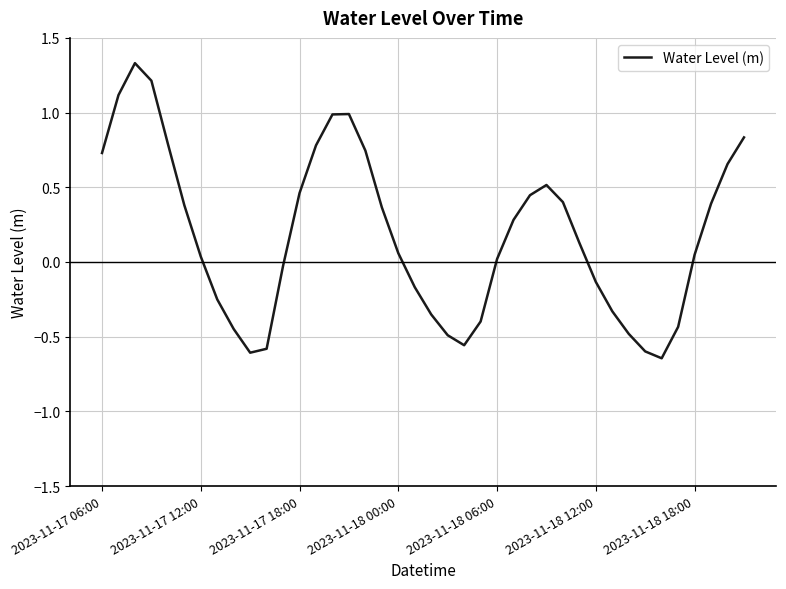

What is the difference between the maximum and minimum values?

2.0